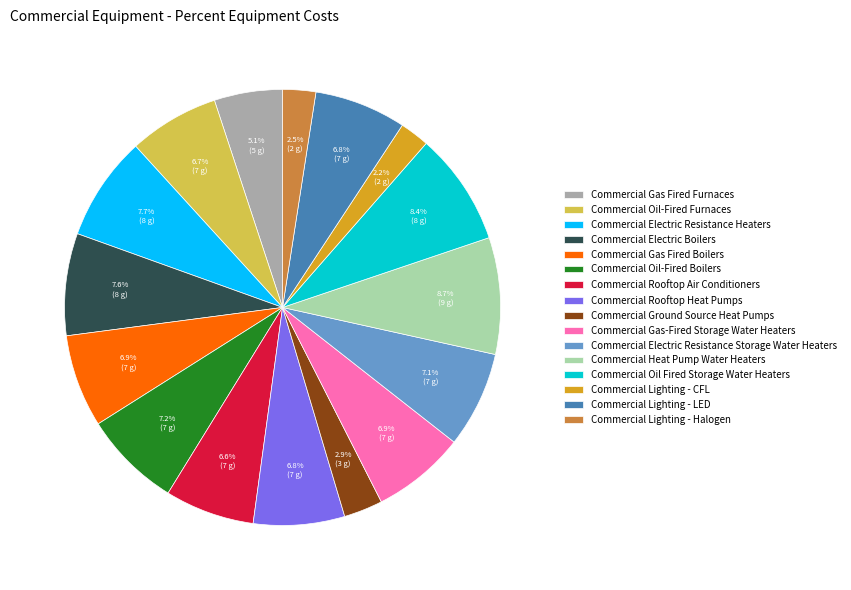

Is there a majority slice in this chart?

No